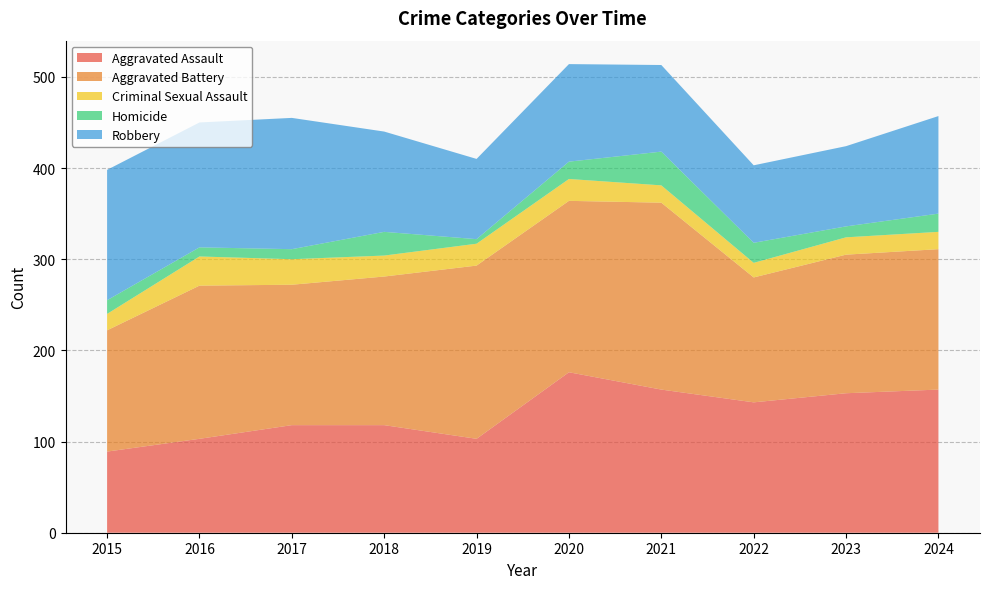

Reading left to right, list all the values displayed in this chart.

Aggravated Assault: 2015=89	2016=103	2017=118	2018=118	2019=103	2020=176	2021=157	2022=143	2023=153	2024=157
Aggravated Battery: 2015=133	2016=168	2017=154	2018=163	2019=190	2020=188	2021=205	2022=137	2023=152	2024=154
Criminal Sexual Assault: 2015=18	2016=32	2017=28	2018=23	2019=24	2020=24	2021=19	2022=16	2023=19	2024=19
Homicide: 2015=15	2016=10	2017=11	2018=26	2019=5	2020=19	2021=37	2022=22	2023=12	2024=20
Robbery: 2015=143	2016=137	2017=144	2018=110	2019=88	2020=107	2021=95	2022=85	2023=88	2024=107